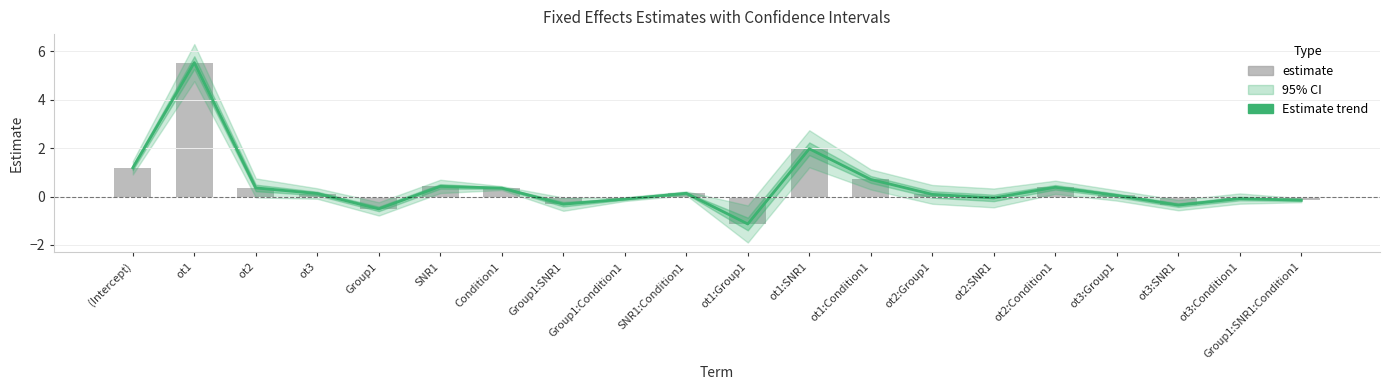

The estimate series shows 1.2 at (Intercept). True or false?

True